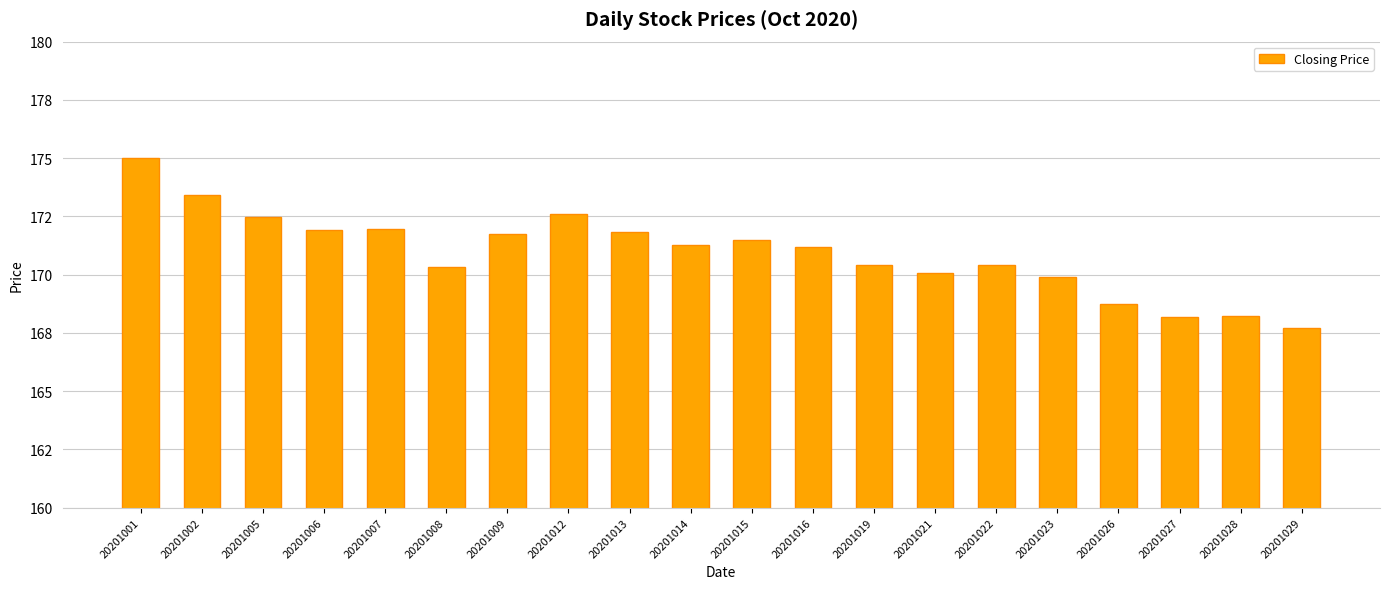

Are the bars horizontal?

No